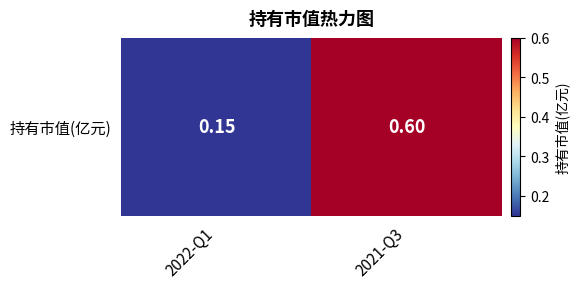

What is the sum of all values?

0.8